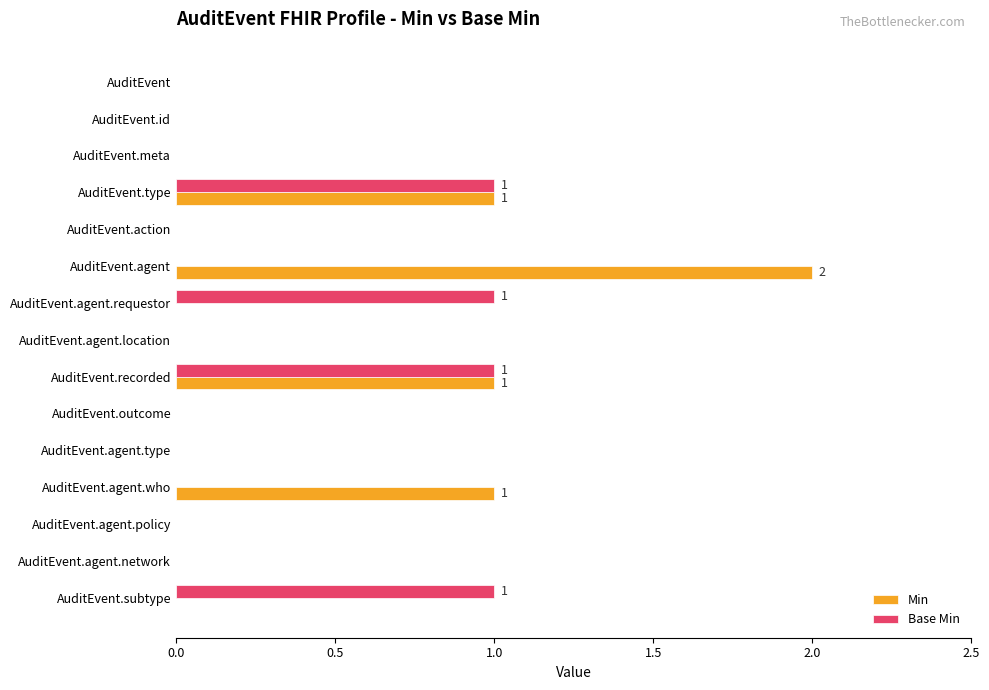

Which label corresponds to the largest value in the chart?

AuditEvent.agent